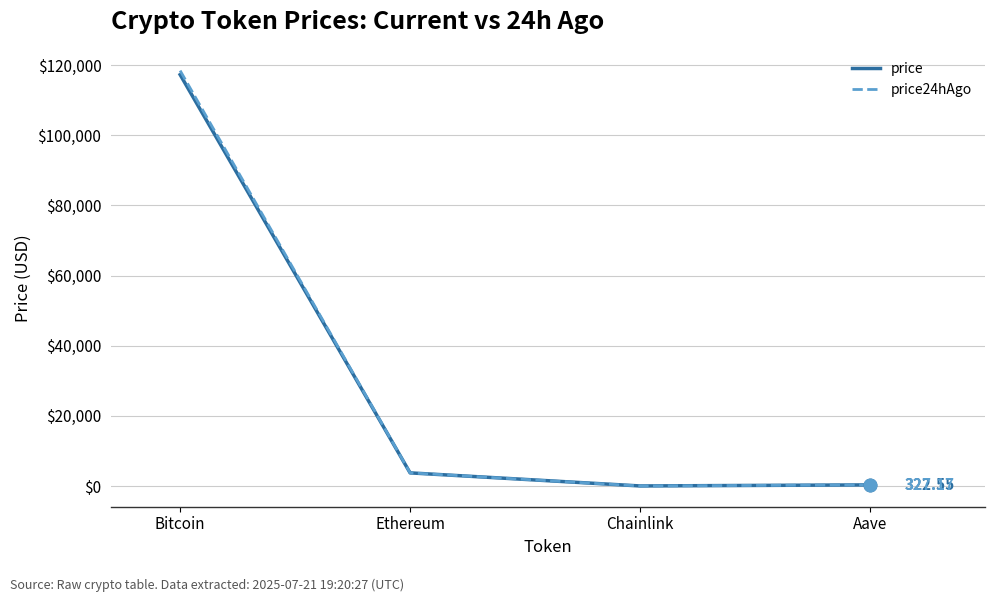

What are all the series names shown in the legend?

price, price24hAgo